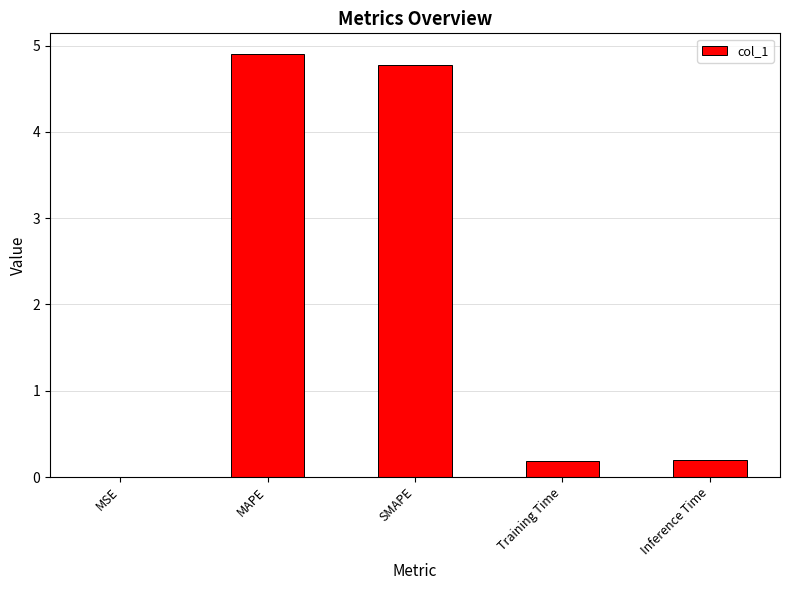

Between SMAPE and Training Time, which is larger?

SMAPE